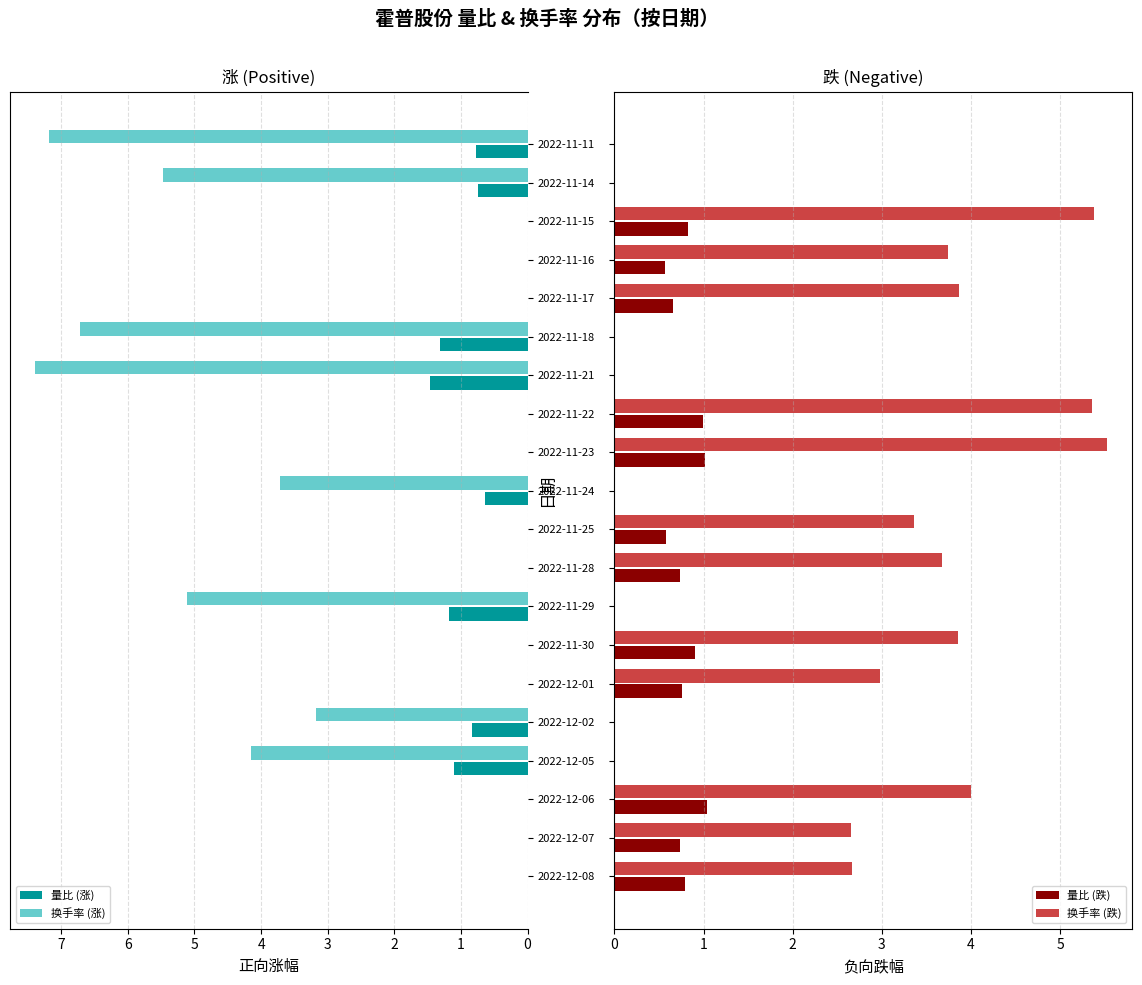

The 换手率 (涨) series shows 2.3 at 2022-12-05. True or false?

False